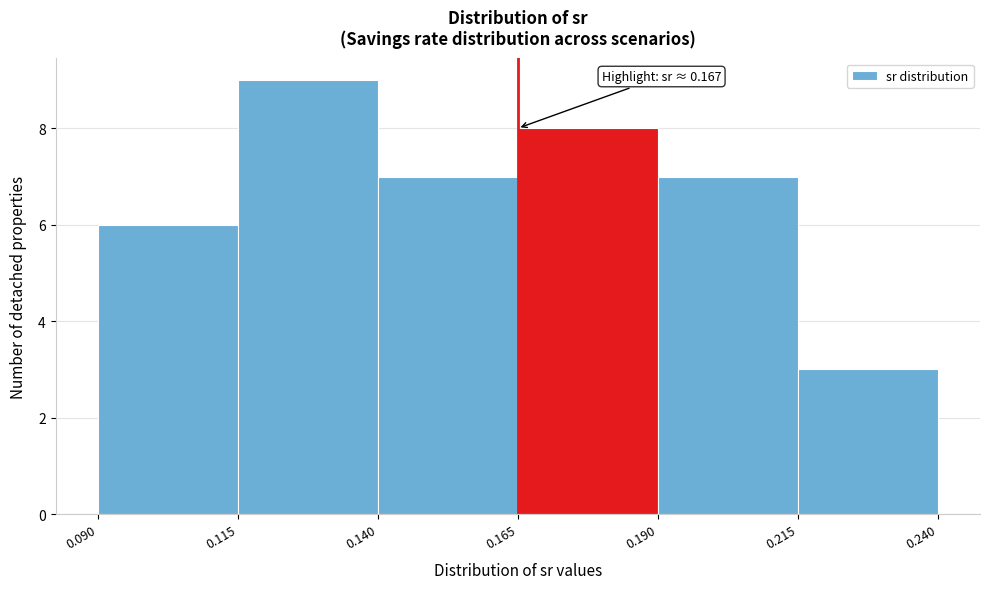

Over which range of the x-axis is the bar tallest?

0.115 to 0.140